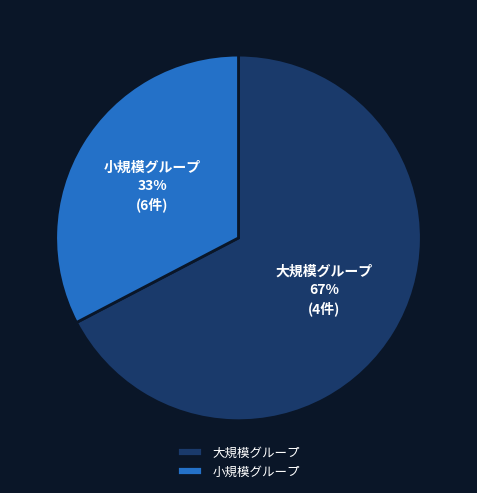

Count the number of slices in the pie.

2